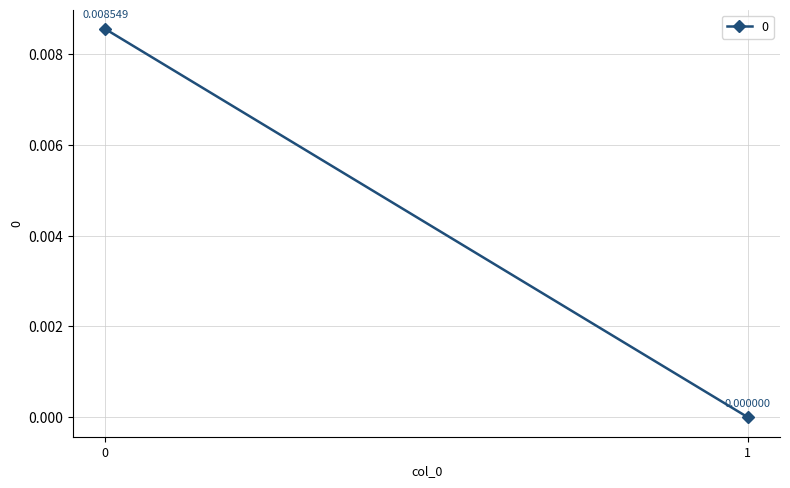

List the labels in order of value, smallest first.

1, 0